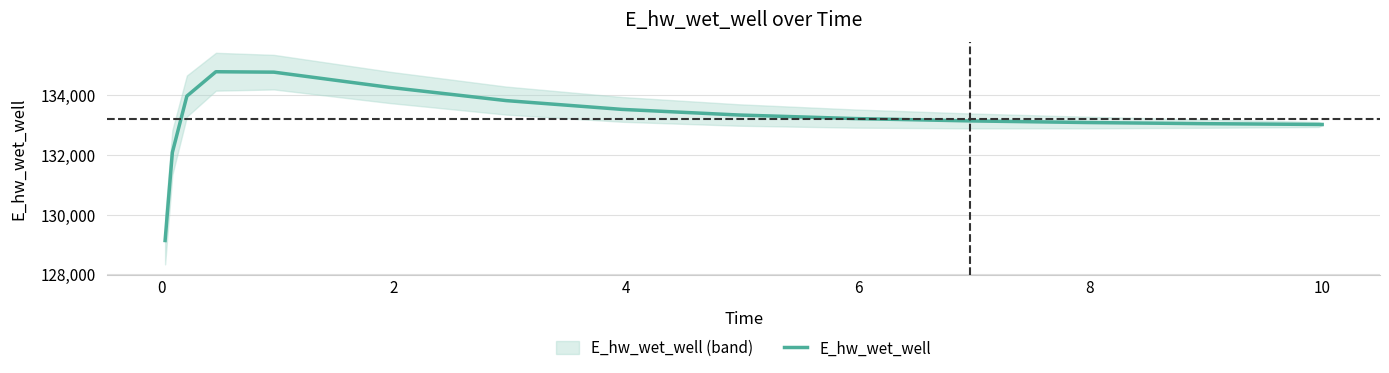

What is the maximum value for E_hw_wet_well?

134794.1